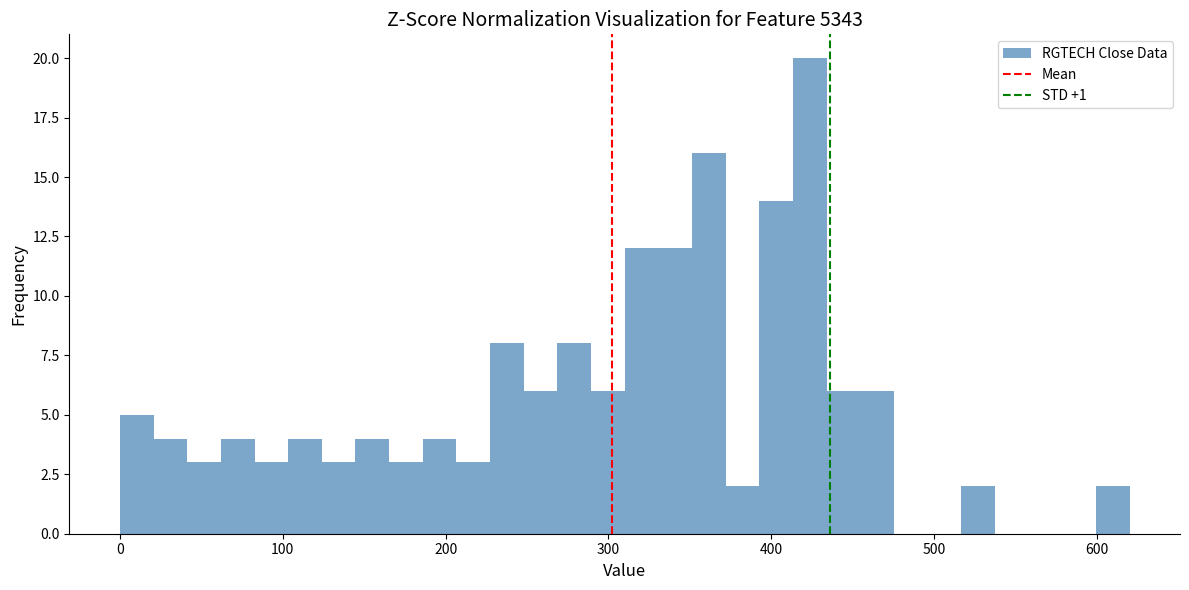

Around what value on the x-axis is the tallest bar? Give the approximate position of its centre, as read against the axis.

420